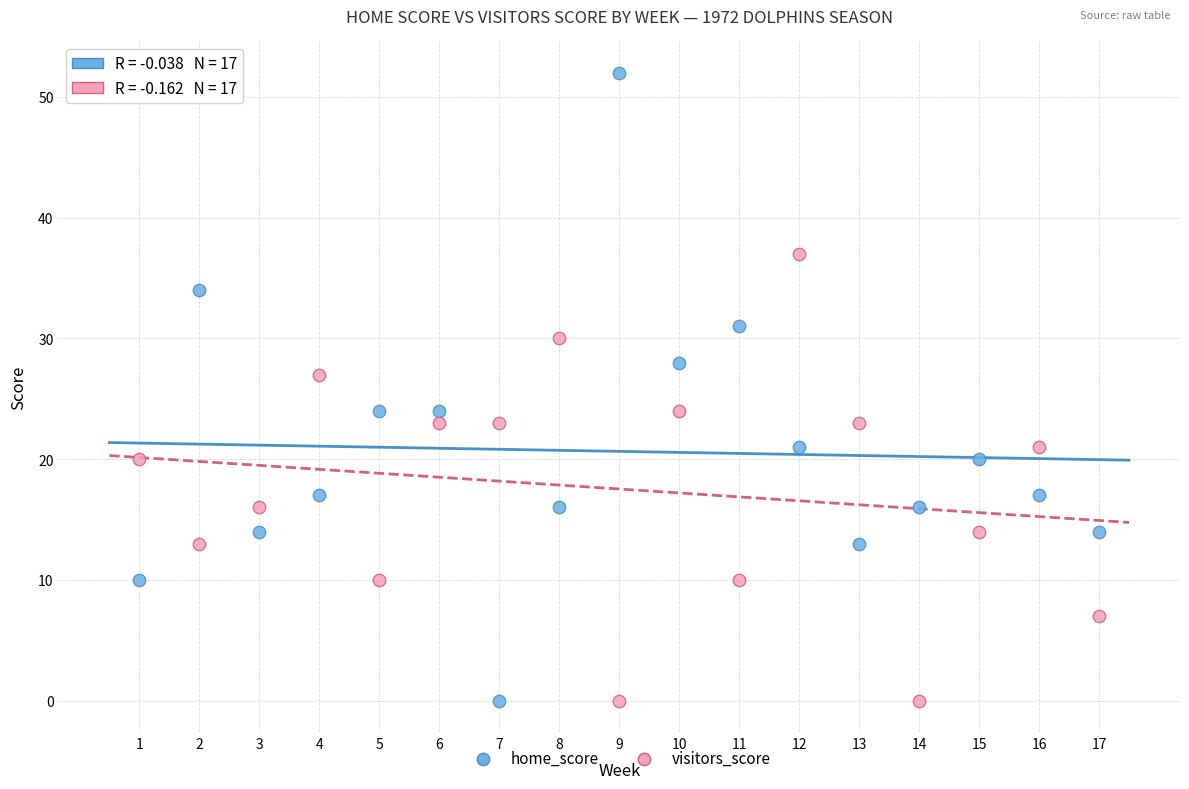

Which series has the largest Y range (max minus min)?

home_score